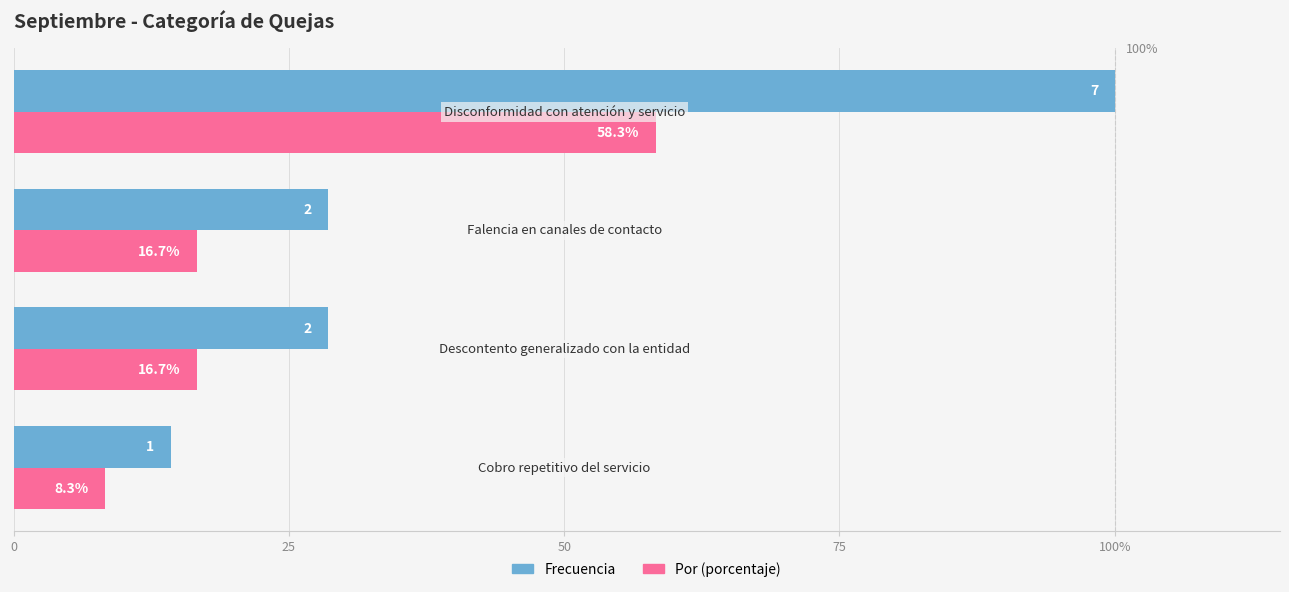

What are all the series names shown in the legend?

Frecuencia, Por (porcentaje)